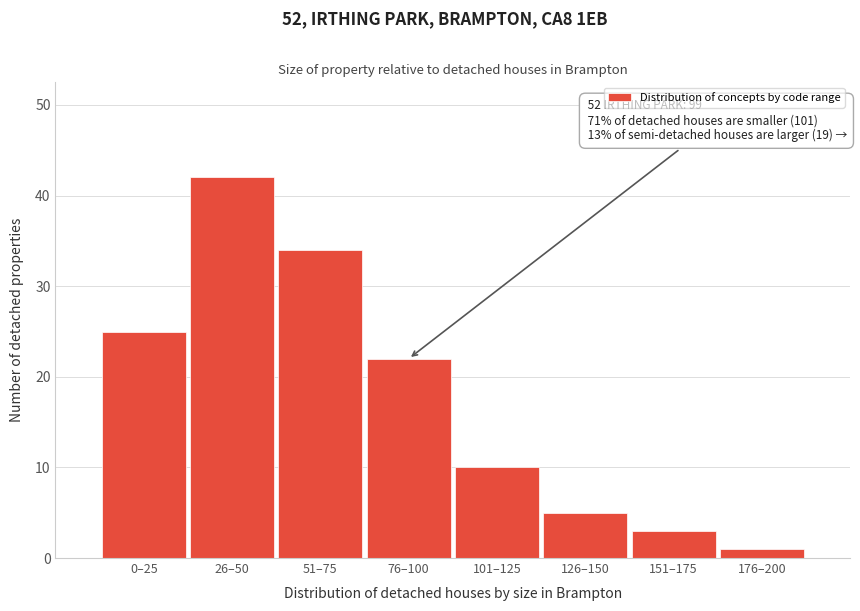

Reading right to left, what are all the values shown in this chart?

176–200=1	151–175=3	126–150=5	101–125=10	76–100=22	51–75=34	26–50=42	0–25=25